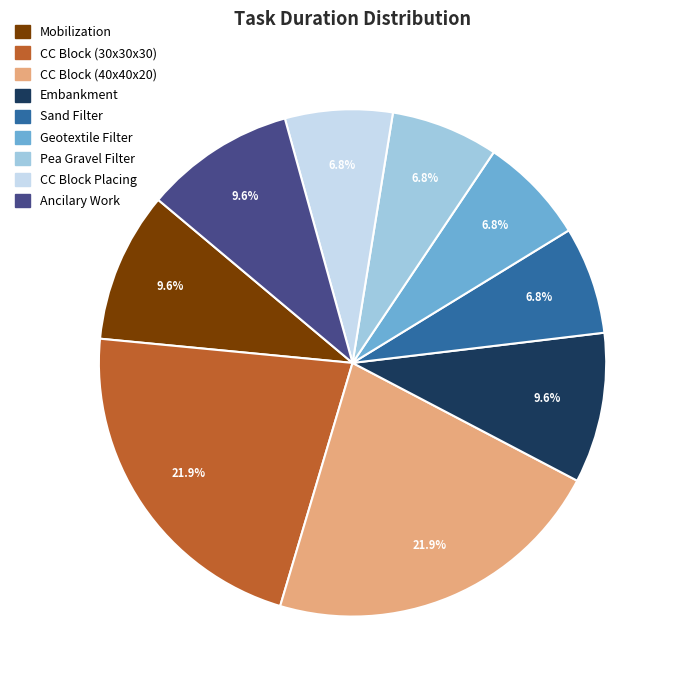

Is there any slice that represents more than half of the pie?

No